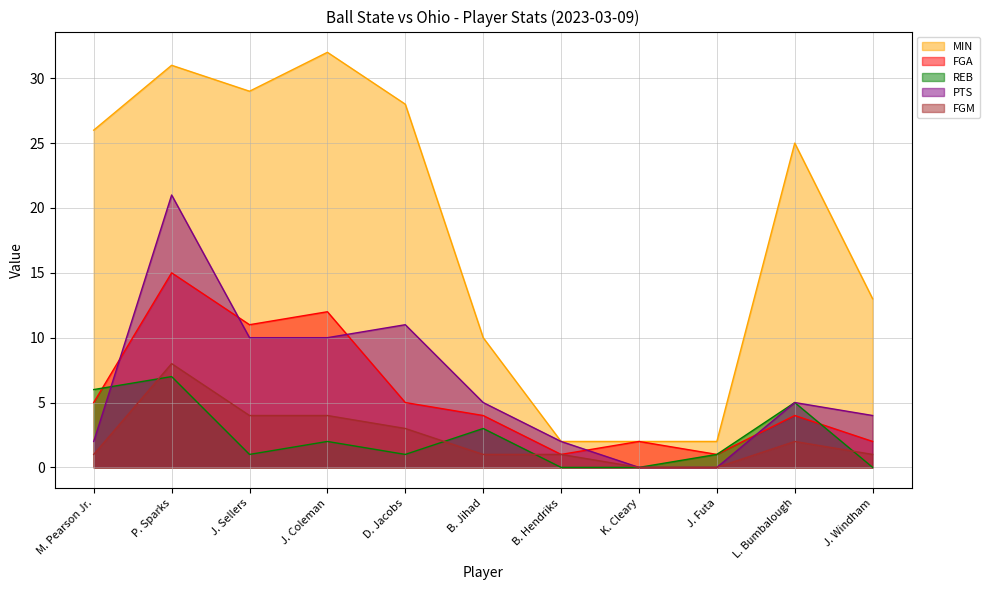

Reading left to right, extract all data points from this chart.

MIN: M. Pearson Jr.=26	P. Sparks=31	J. Sellers=29	J. Coleman=32	D. Jacobs=28	B. Jihad=10	B. Hendriks=2	K. Cleary=2	J. Futa=2	L. Bumbalough=25	J. Windham=13
FGA: M. Pearson Jr.=5	P. Sparks=15	J. Sellers=11	J. Coleman=12	D. Jacobs=5	B. Jihad=4	B. Hendriks=1	K. Cleary=2	J. Futa=1	L. Bumbalough=4	J. Windham=2
REB: M. Pearson Jr.=6	P. Sparks=7	J. Sellers=1	J. Coleman=2	D. Jacobs=1	B. Jihad=3	B. Hendriks=0	K. Cleary=0	J. Futa=1	L. Bumbalough=5	J. Windham=0
PTS: M. Pearson Jr.=2	P. Sparks=21	J. Sellers=10	J. Coleman=10	D. Jacobs=11	B. Jihad=5	B. Hendriks=2	K. Cleary=0	J. Futa=0	L. Bumbalough=5	J. Windham=4
FGM: M. Pearson Jr.=1	P. Sparks=8	J. Sellers=4	J. Coleman=4	D. Jacobs=3	B. Jihad=1	B. Hendriks=1	K. Cleary=0	J. Futa=0	L. Bumbalough=2	J. Windham=1